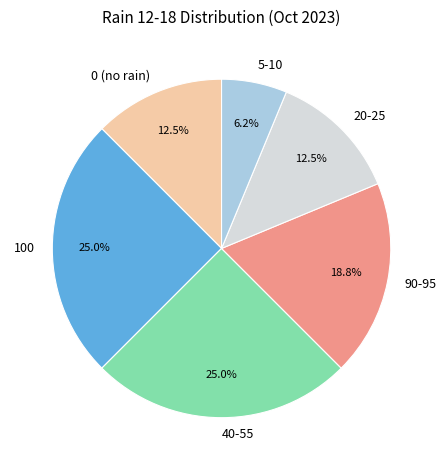

Combined, do 20-25 and 5-10 account for over 50%?

No